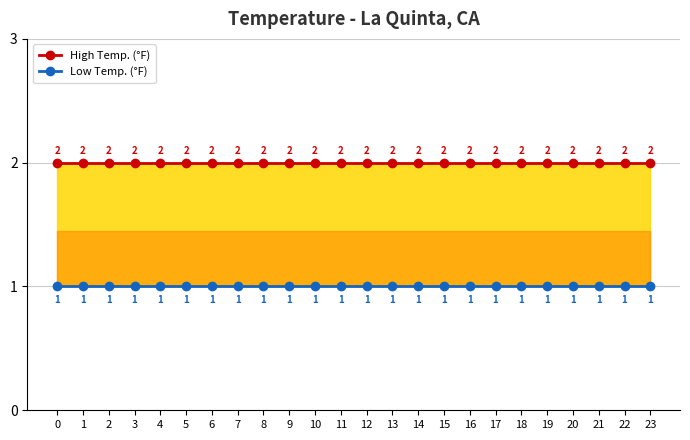

Which series has the largest total across all categories?

High Temp. (°F)